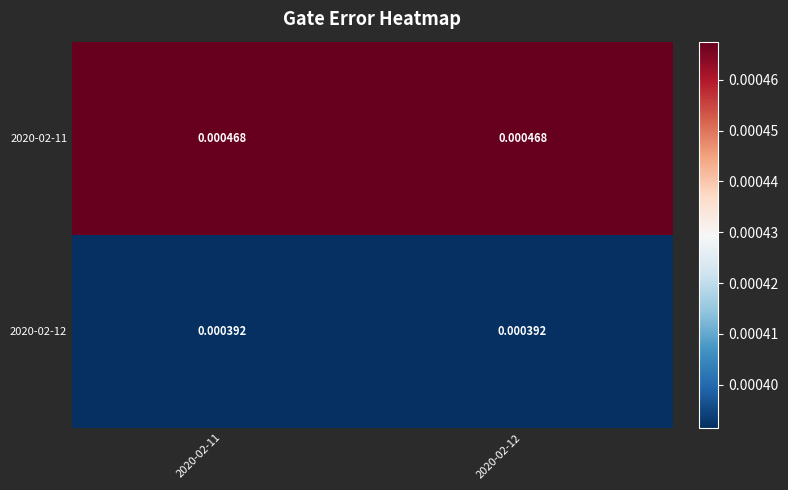

Count the number of categories in the chart.

2